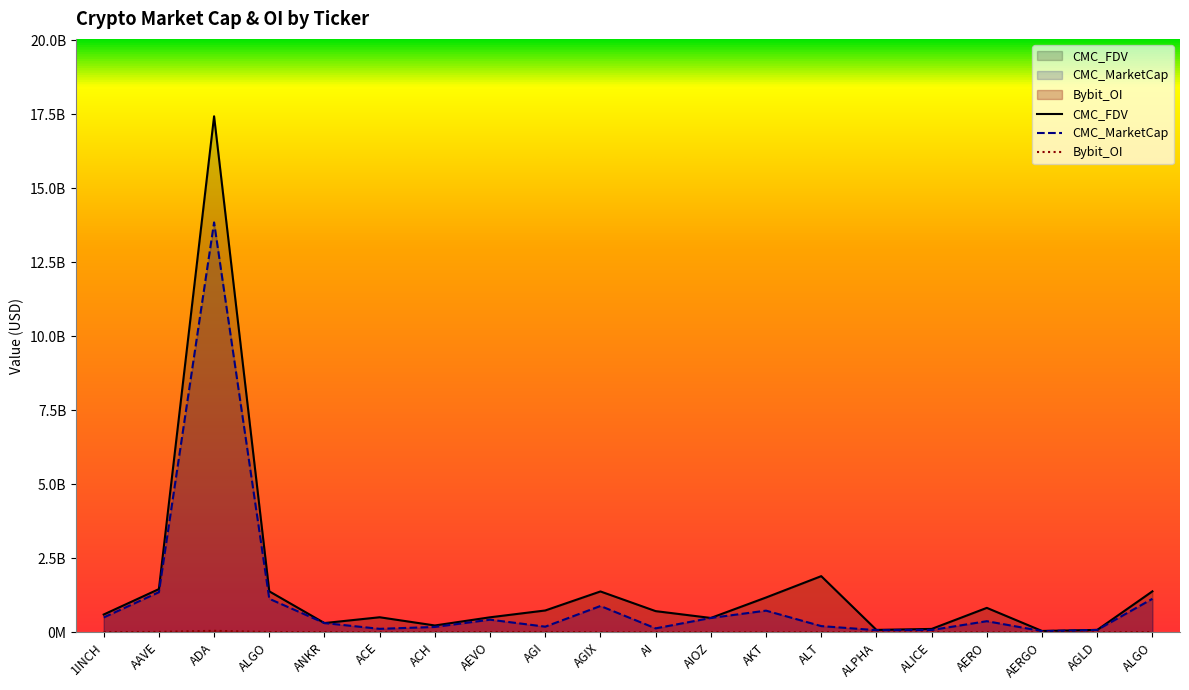

True or false: Bybit_OI and CMC_FDV intersect in this chart.

False